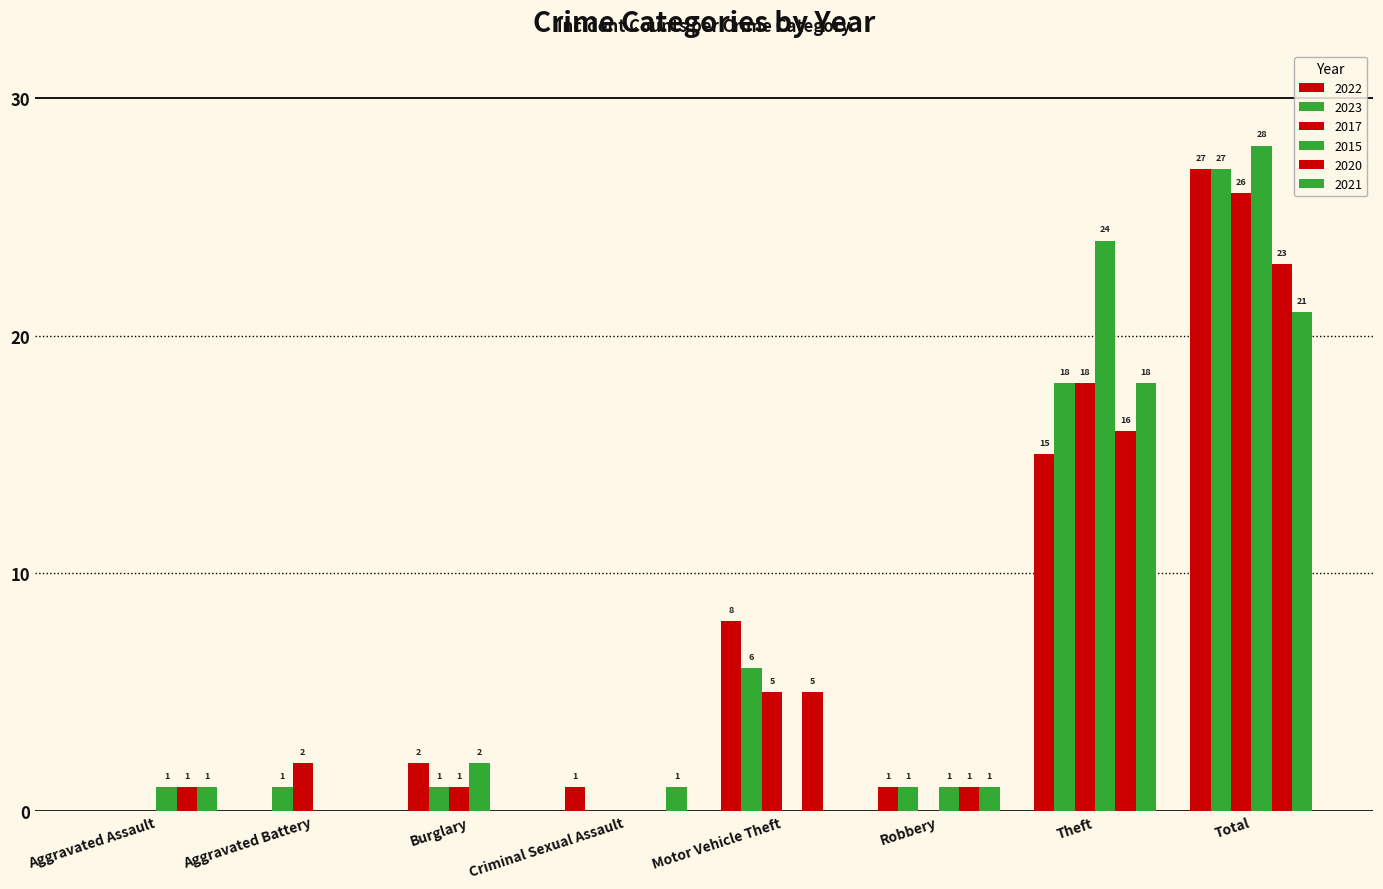

What position from the right is Aggravated Assault?

8